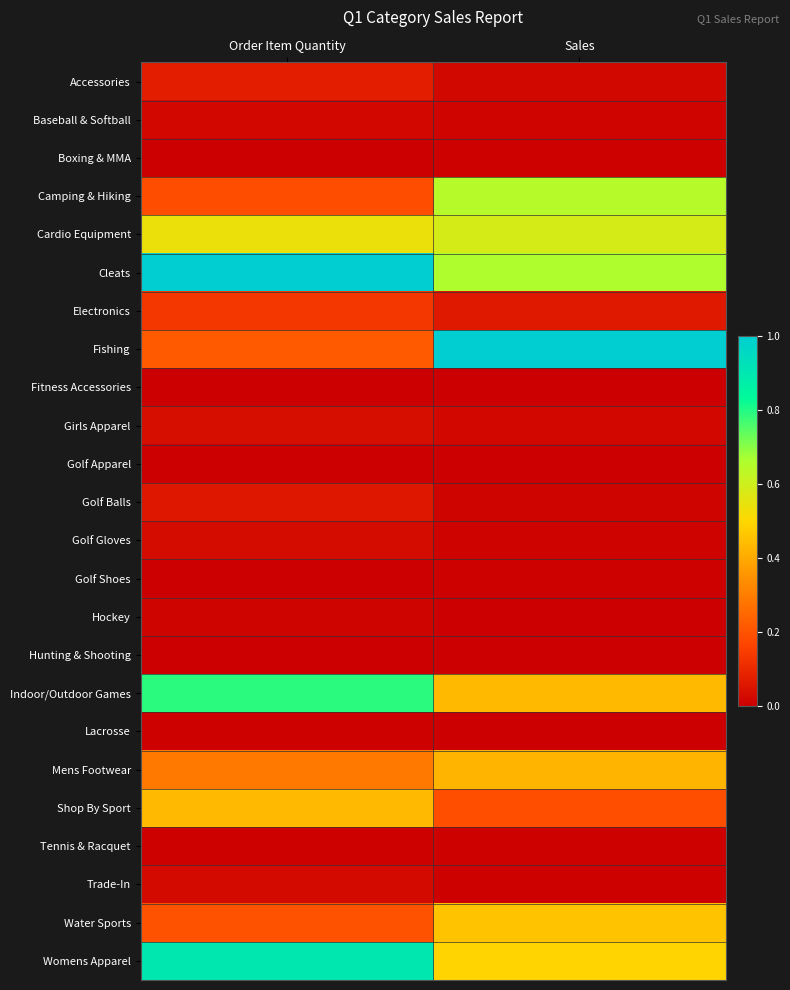

Rank the series at Sales from highest to lowest value.

Fishing, Cleats, Camping & Hiking, Cardio Equipment, Womens Apparel, Water Sports, Indoor/Outdoor Games, Mens Footwear, Shop By Sport, Electronics, Accessories, Girls Apparel, Baseball & Softball, Golf Balls, Golf Gloves, Golf Shoes, Tennis & Racquet, Boxing & MMA, Trade-In, Hockey, Fitness Accessories, Lacrosse, Hunting & Shooting, Golf Apparel